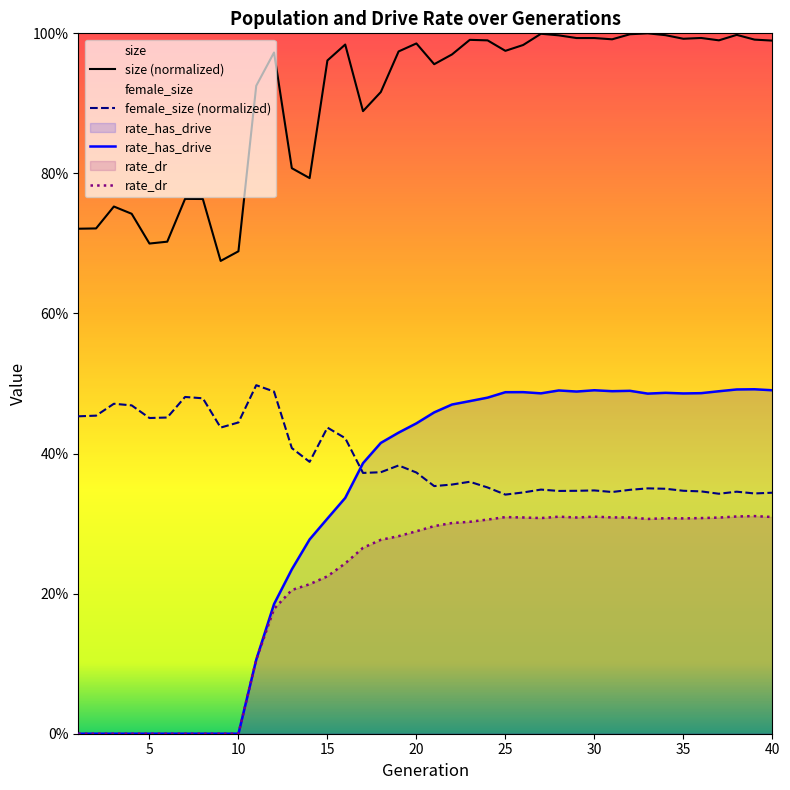

Rank the series at 4 from highest to lowest value.

size, female_size, rate_has_drive, rate_dr